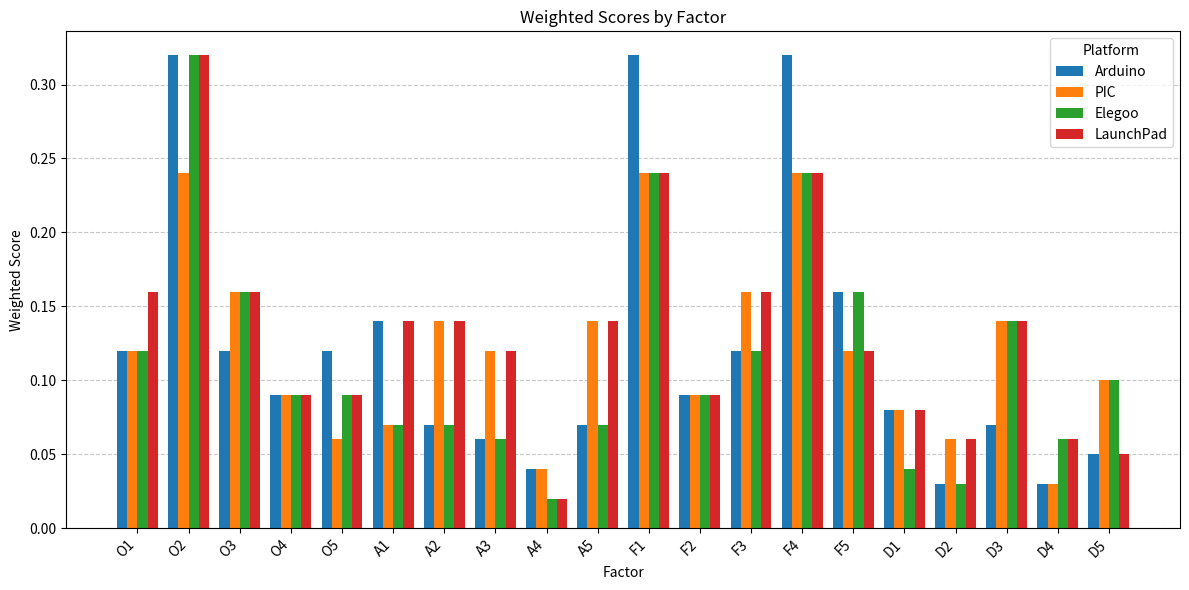

Which category has the highest value in the Elegoo series?

O2